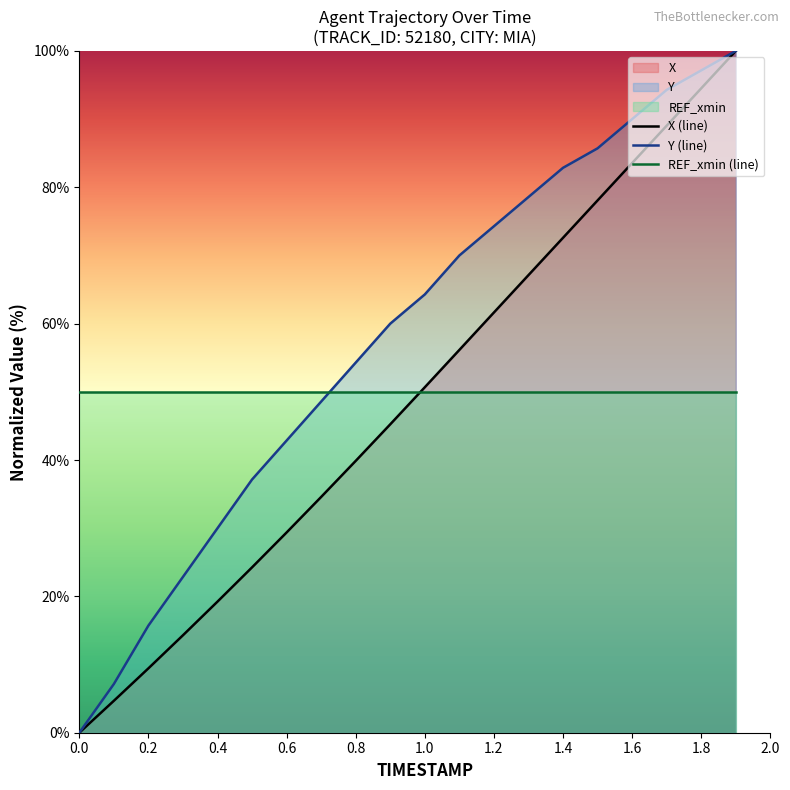

The value of X at 0.3 is 6.3. True or false?

False